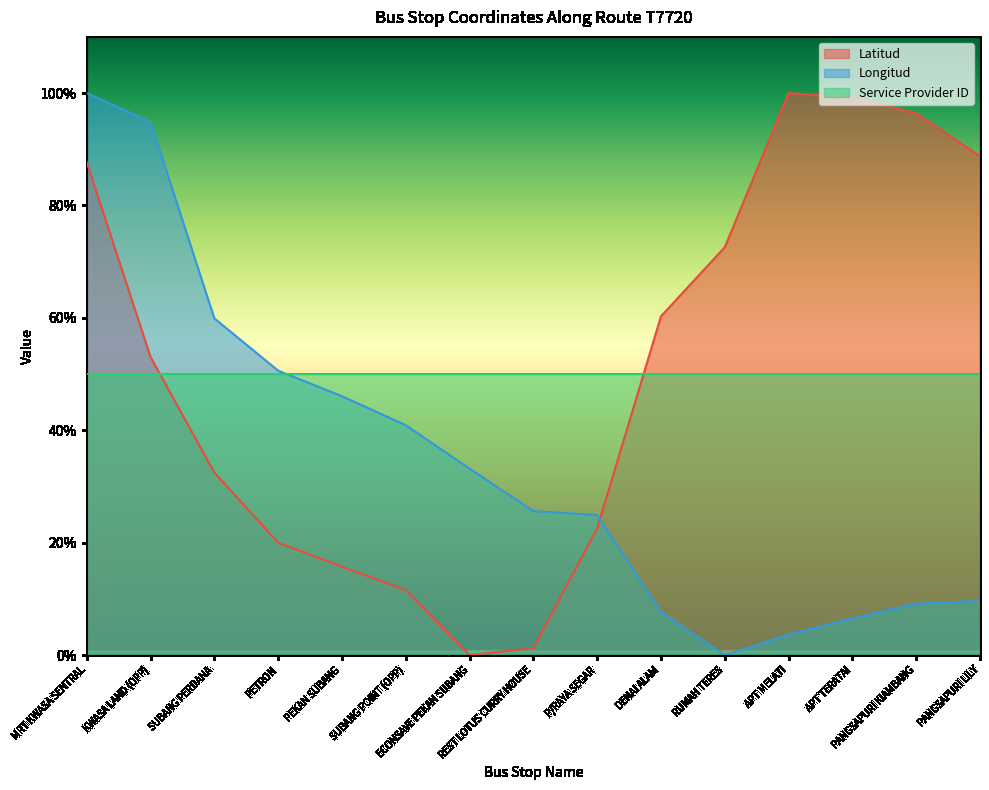

Does the chart display data point markers on the line(s)?

No